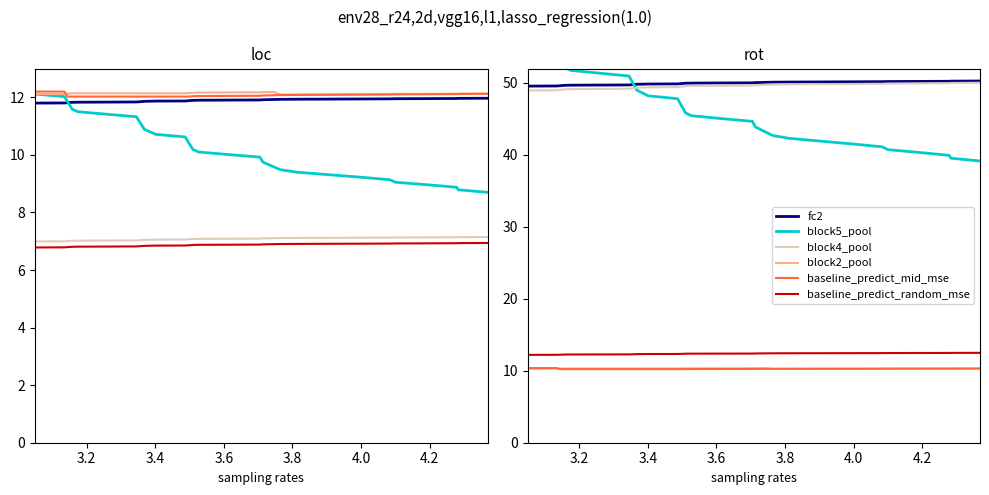

Where is block2_pool nearest to the value 49?

3.4